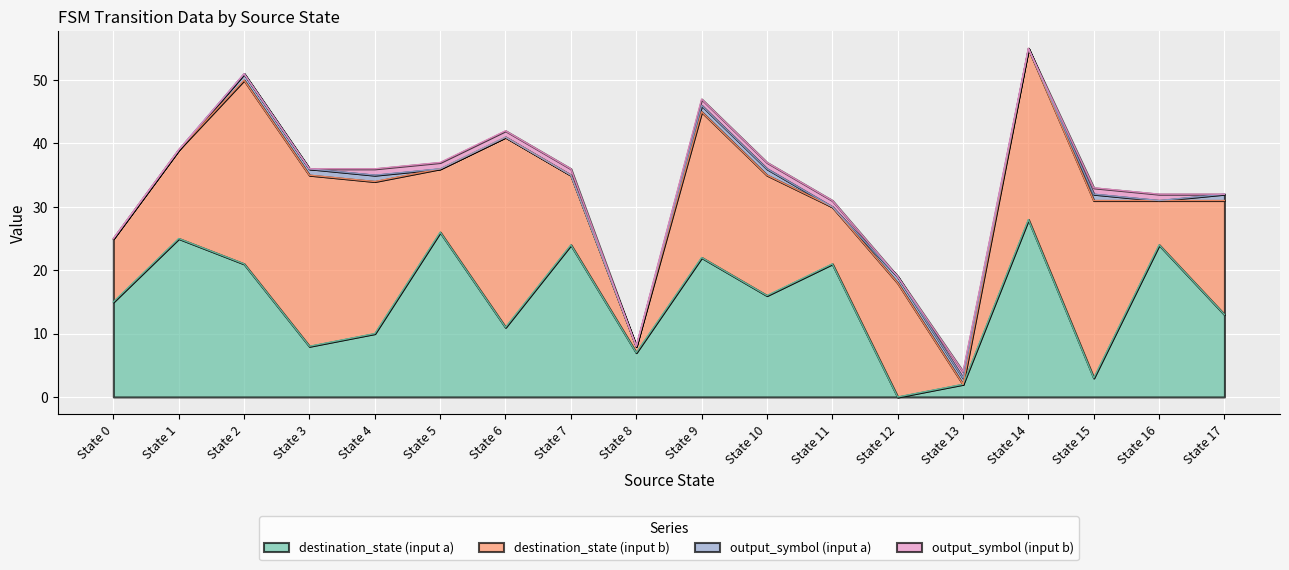

At which label does destination_state (input a) reach its minimum?

State 12